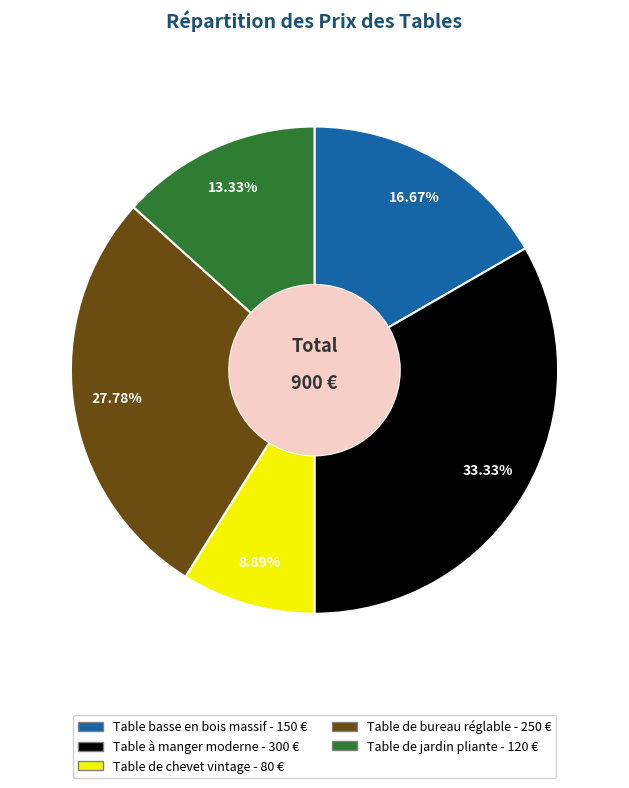

To the nearest percent, what is the difference between the largest and smallest slice percentages?

24%